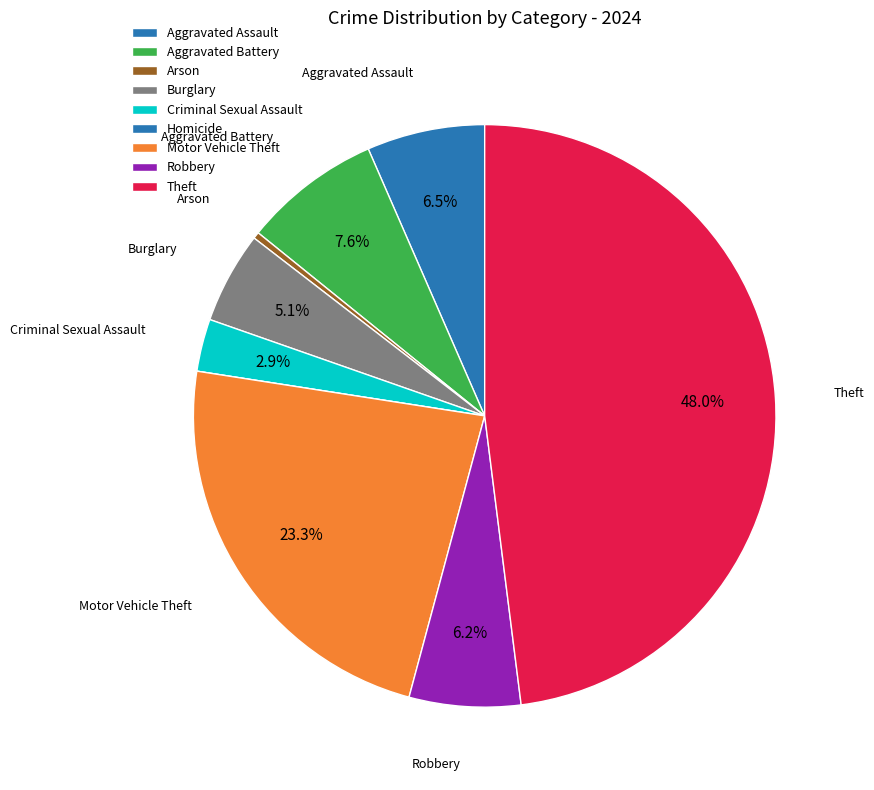

What is the change in value from Aggravated Assault to Homicide?

-18